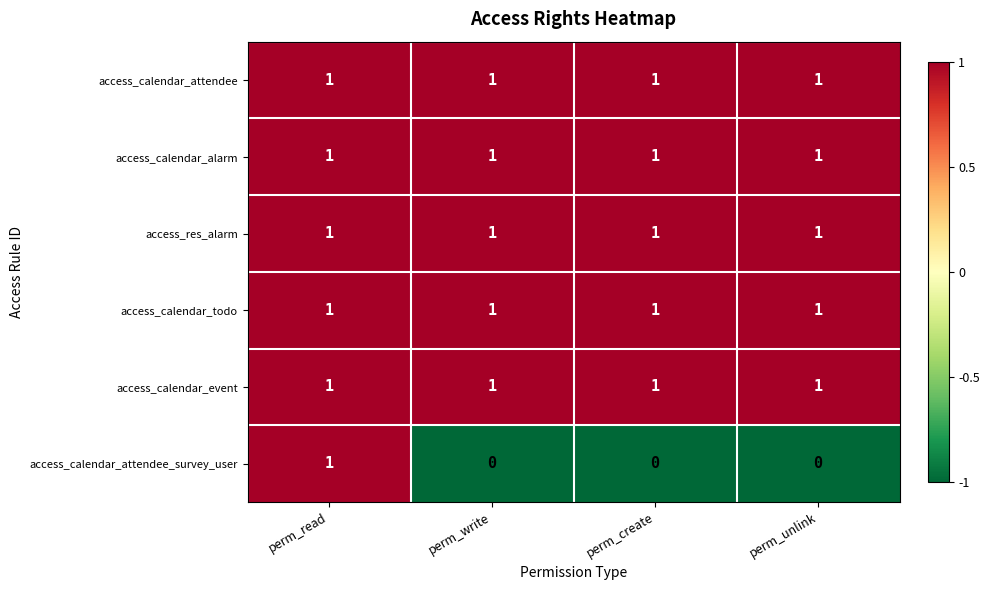

The access_res_alarm series shows 0 at perm_unlink. True or false?

False